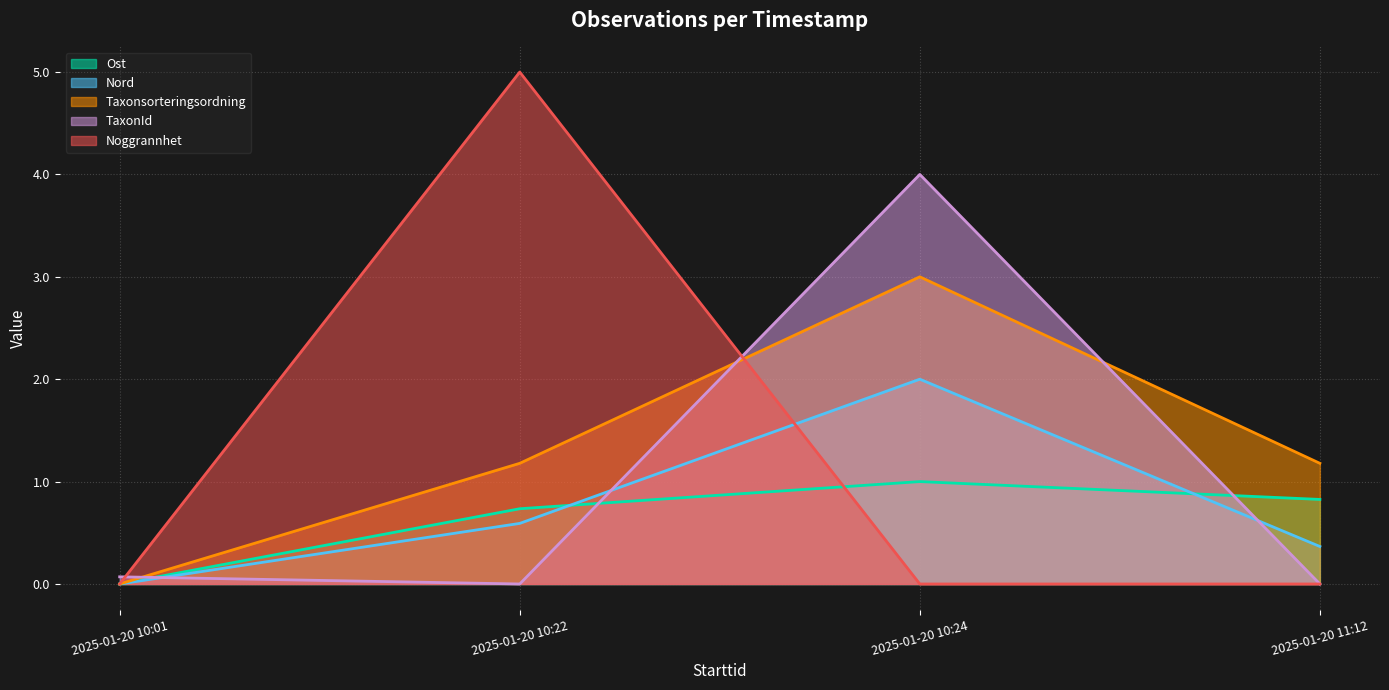

What are all the series names shown in the legend?

Ost, Nord, Taxonsorteringsordning, TaxonId, Noggrannhet